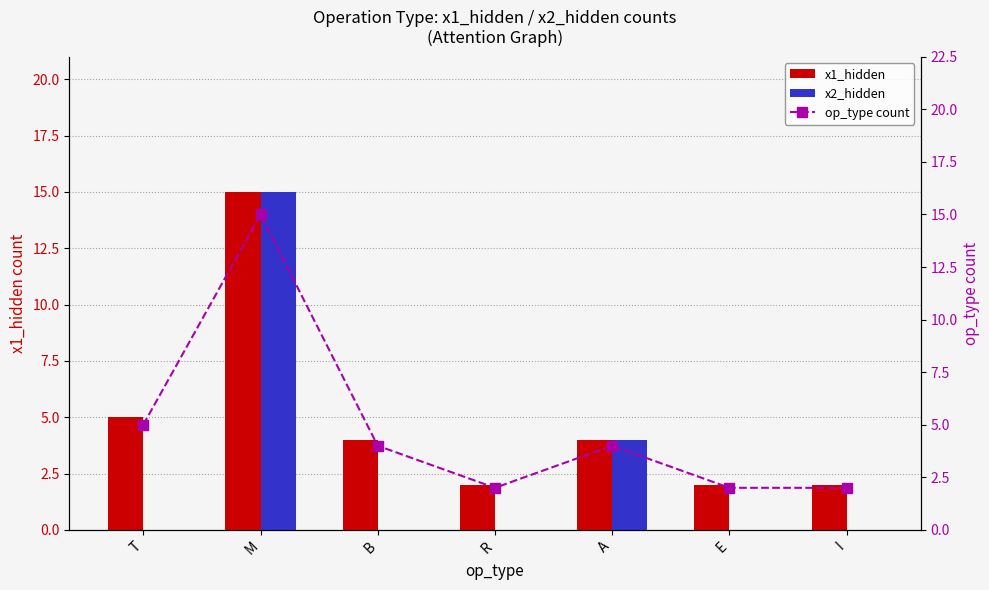

How many series are shown in this chart?

3